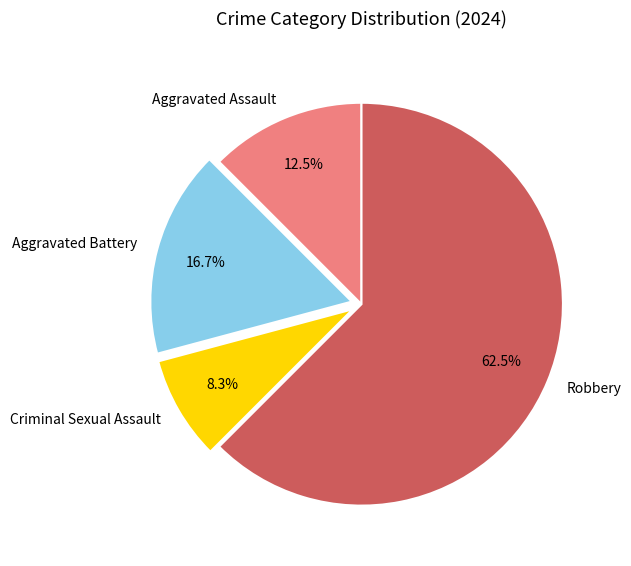

Is the sum of Aggravated Assault and Criminal Sexual Assault greater than half?

No